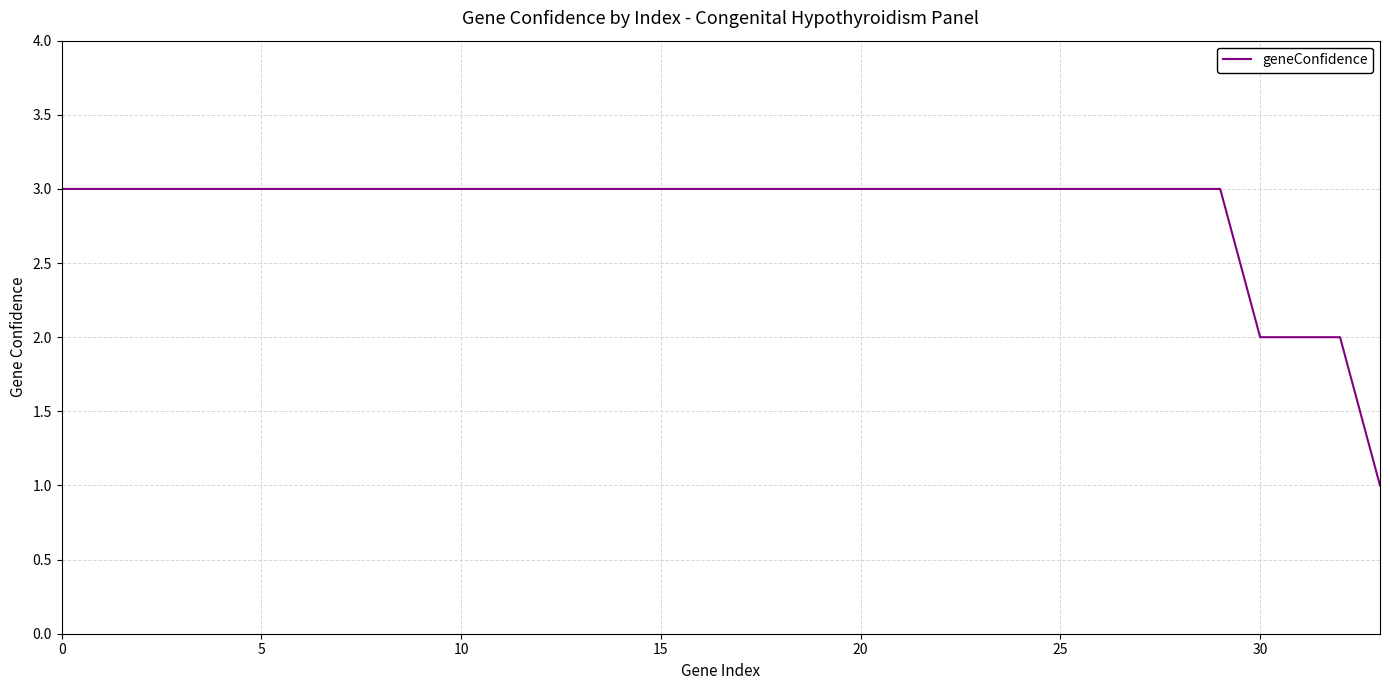

What is the minimum value shown in the chart?

1